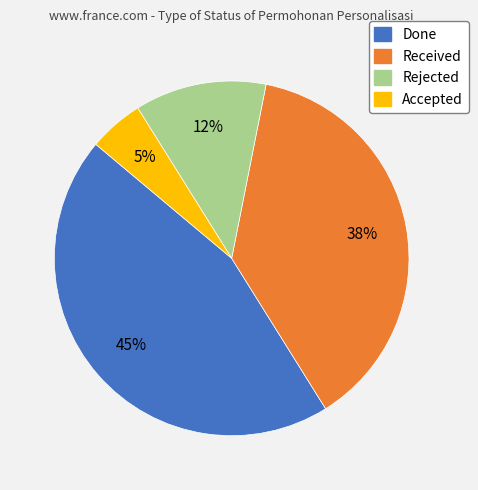

True or false: Received accounts for 38% of the total.

True